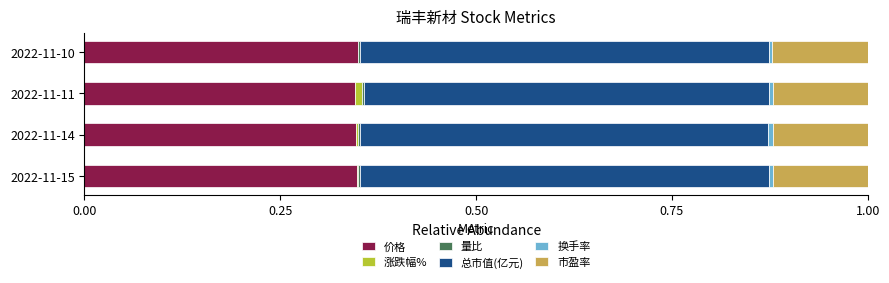

The value of 价格 at 2022-11-11 is 0.5. True or false?

False